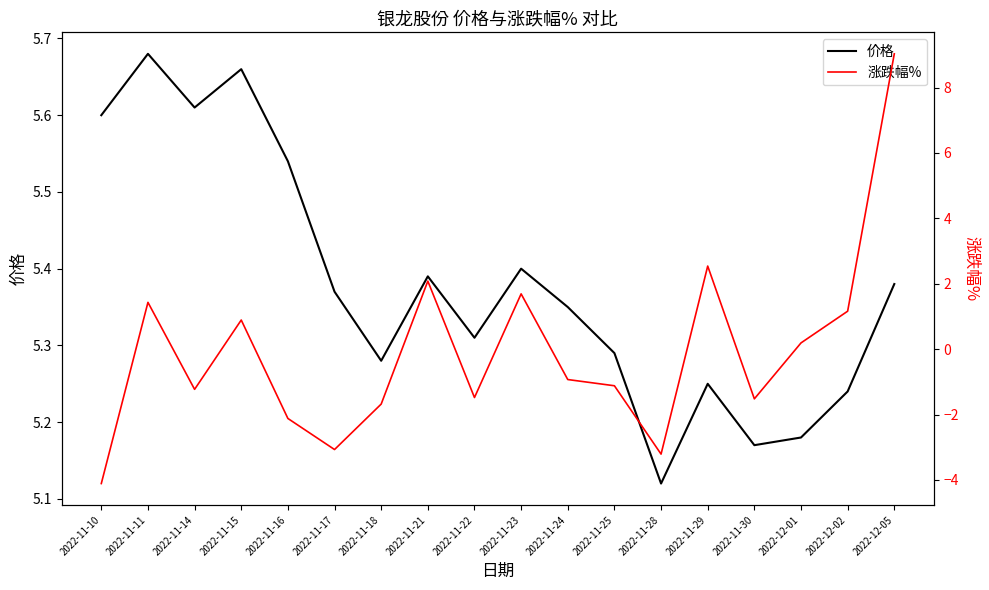

Reading left to right, extract all data points from this chart.

价格: 5.6	5.7	5.6	5.7	5.5	5.4	5.3	5.4	5.3	5.4	5.3	5.3	5.1	5.2	5.2	5.2	5.2	5.4
涨跌幅%: -4.1	1.4	-1.2	0.9	-2.1	-3.1	-1.7	2.1	-1.5	1.7	-0.9	-1.1	-3.2	2.5	-1.5	0.2	1.2	9.0